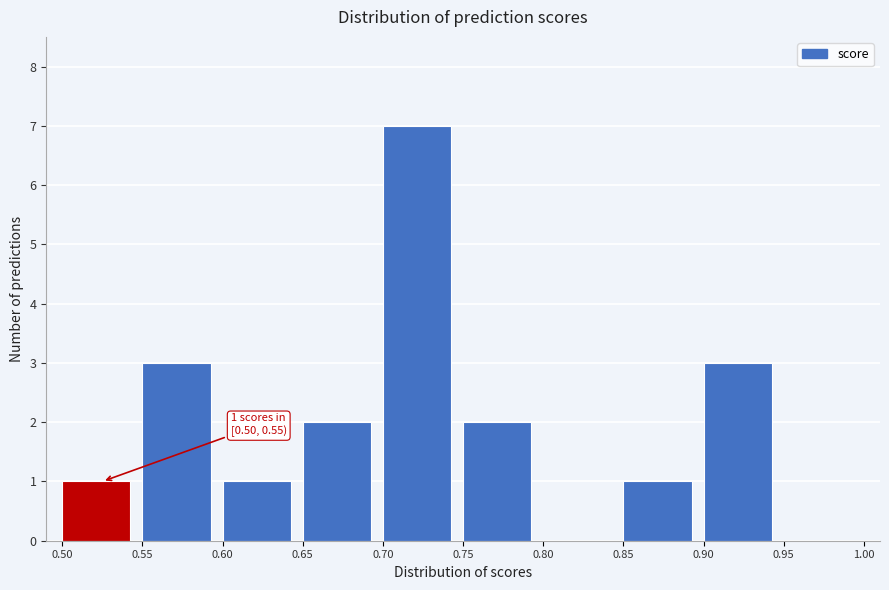

Which range on the x-axis has the tallest bar?

0.70 to 0.75